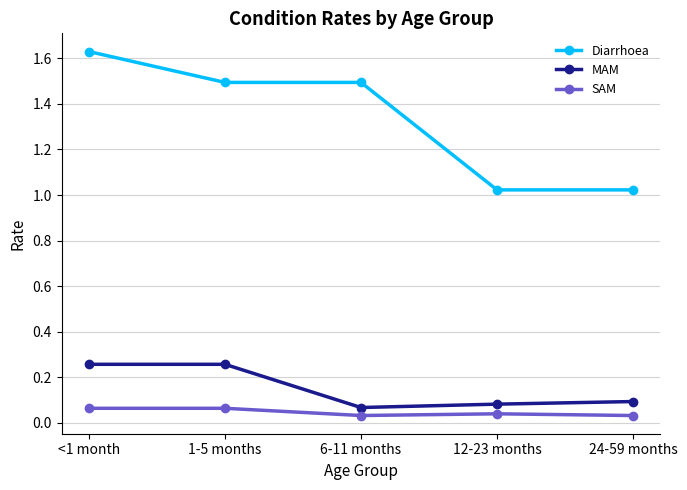

Rank the series by their maximum value, from highest to lowest.

Diarrhoea, MAM, SAM